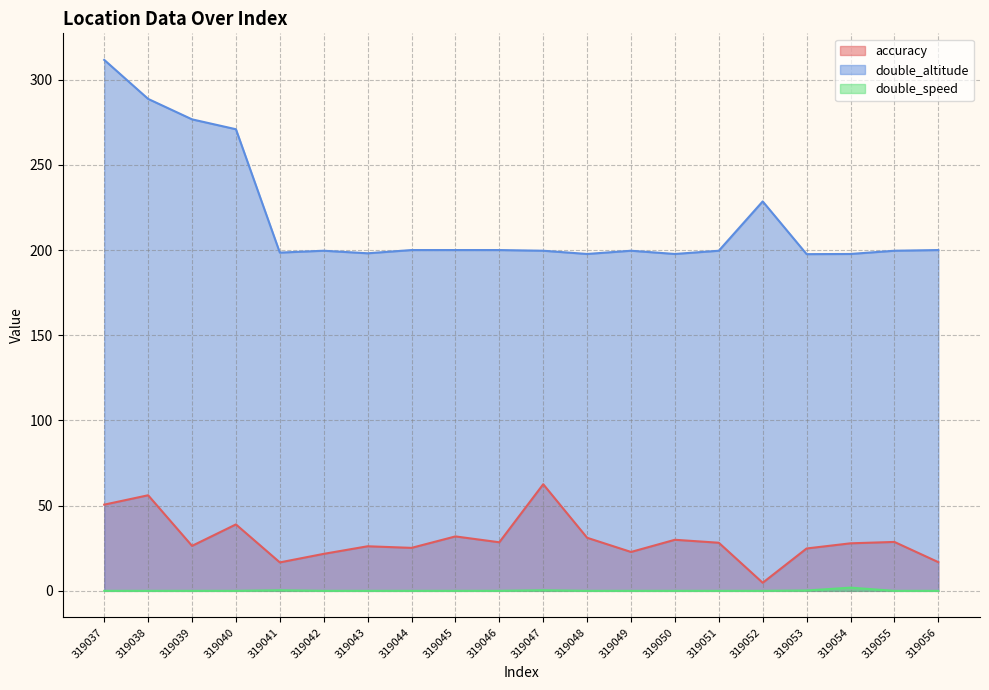

At which category is the sum across all series the highest?

319037